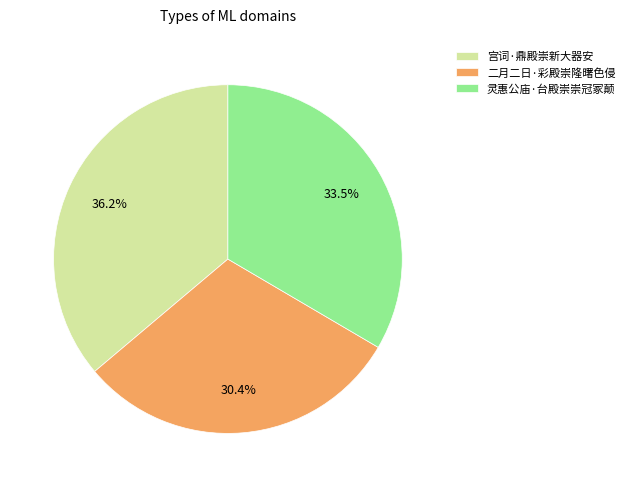

Rank the categories by value from highest to lowest.

宫词·鼎殿崇新大器安, 灵惠公庙·台殿崇崇冠冢颠, 二月二日·彩殿崇隆曙色侵